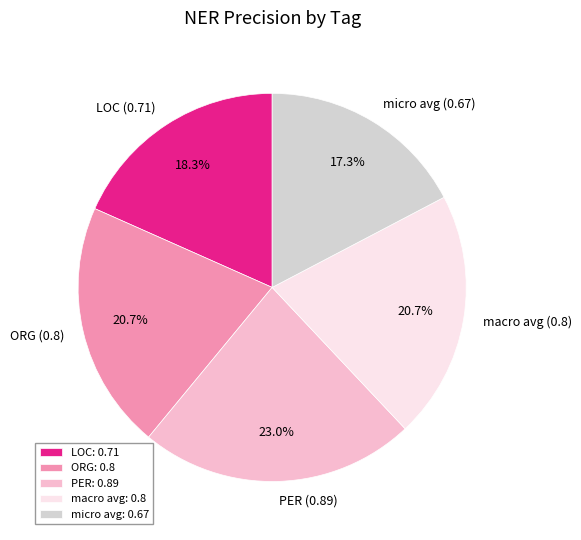

What is the total percentage of PER and LOC?

41.3%